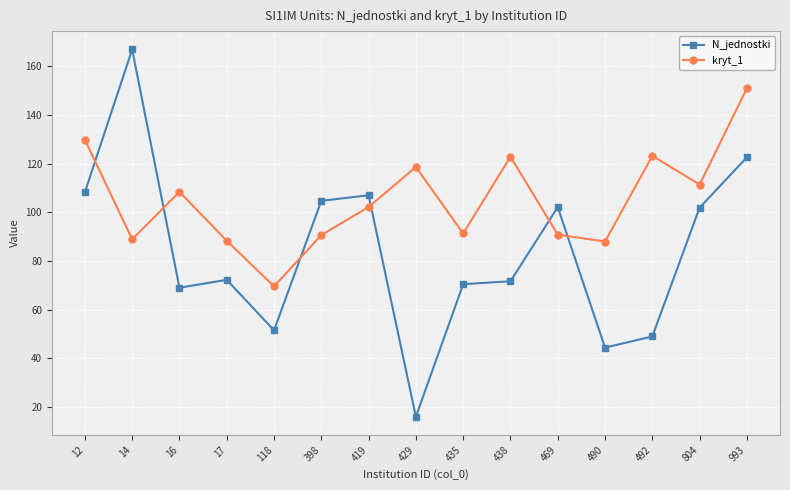

Where is the first local minimum for kryt_1?

14